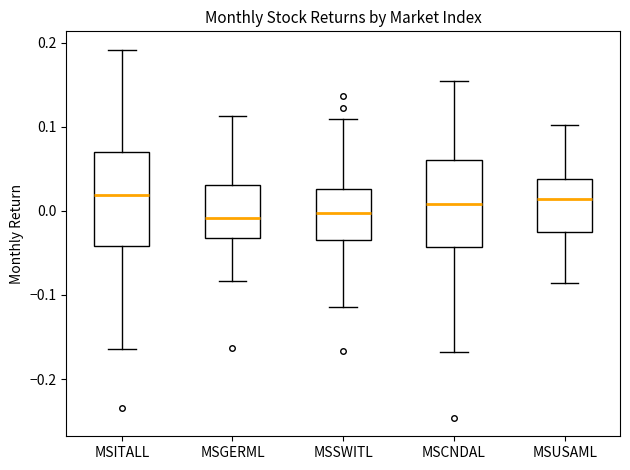

Reading left to right, read every box against the y-axis: the position of its median line, the range the box covers, and the ends of its whiskers. The values are not printed on the chart, so give them approximately, as read against the axis.

MSITALL: median 0.02, box -0.04 to 0.07, whiskers -0.16 to 0.19
MSGERML: median -0.01, box -0.03 to 0.03, whiskers -0.08 to 0.11
MSSWITL: median 0.00, box -0.03 to 0.03, whiskers -0.11 to 0.11
MSCNDAL: median 0.01, box -0.04 to 0.06, whiskers -0.17 to 0.15
MSUSAML: median 0.01, box -0.03 to 0.04, whiskers -0.09 to 0.10